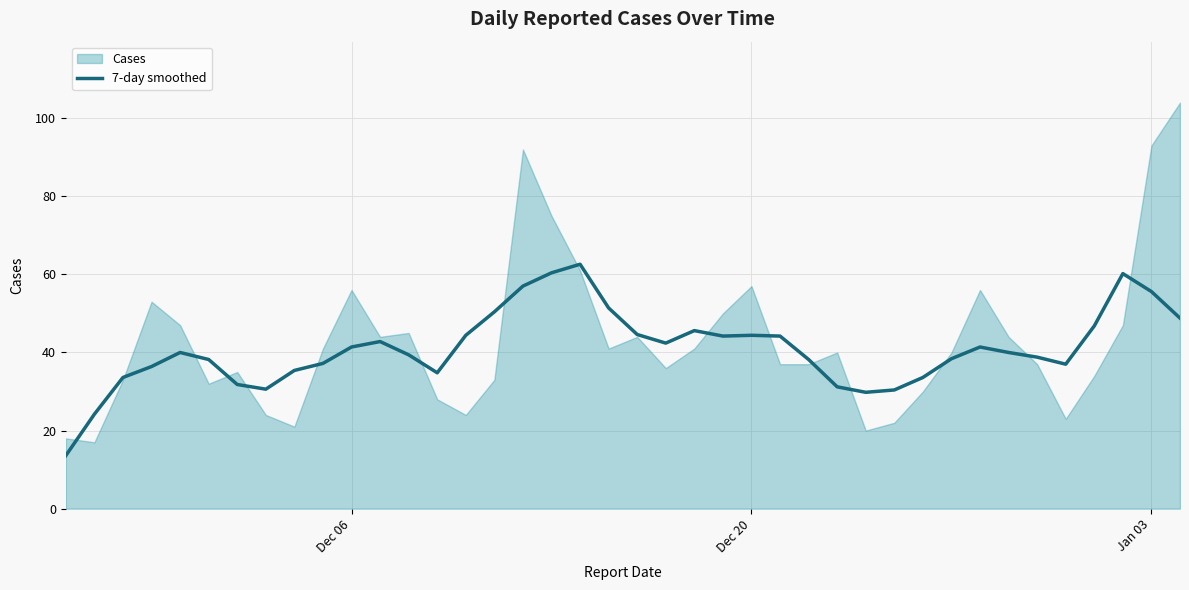

What is the highest value of the 7-day smoothed series?

62.6